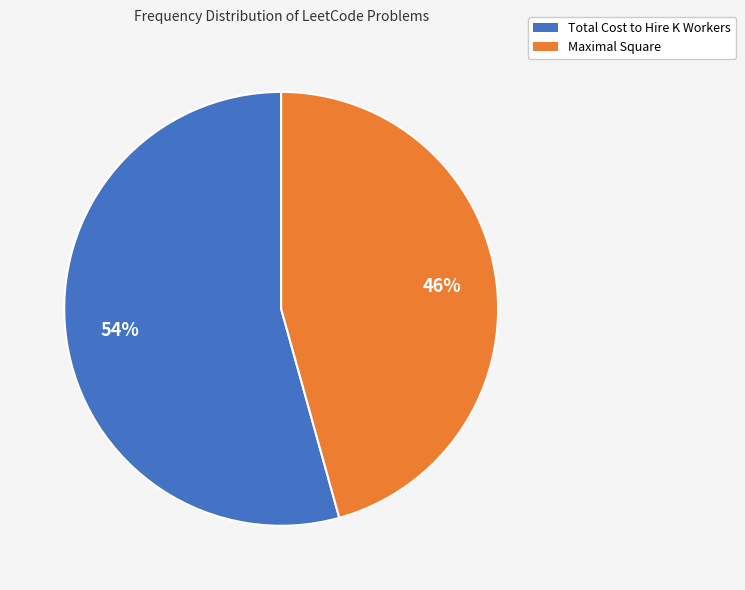

Which category accounts for the majority?

Total Cost to Hire K Workers